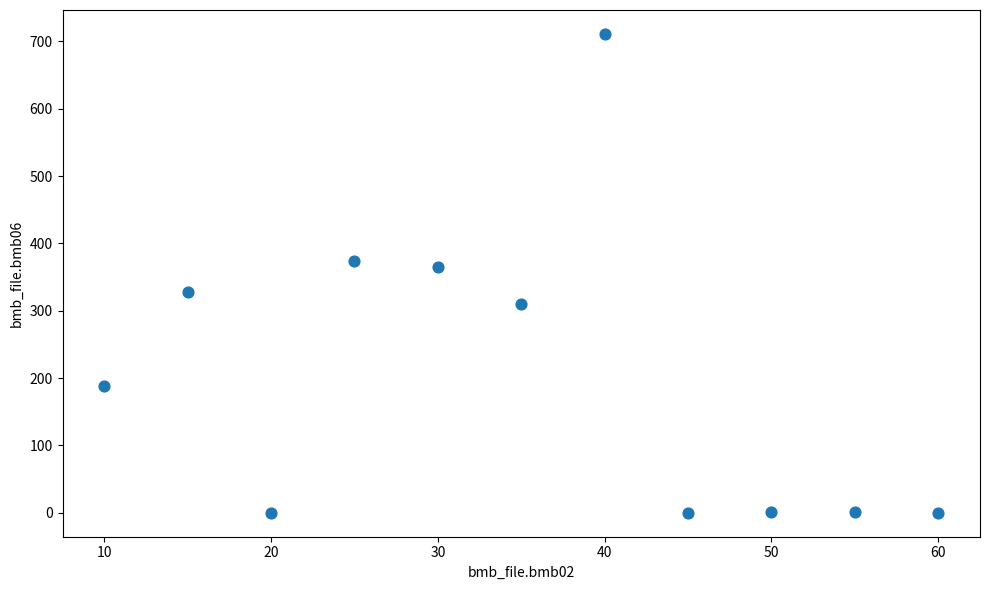

What is the average X value?

35.0